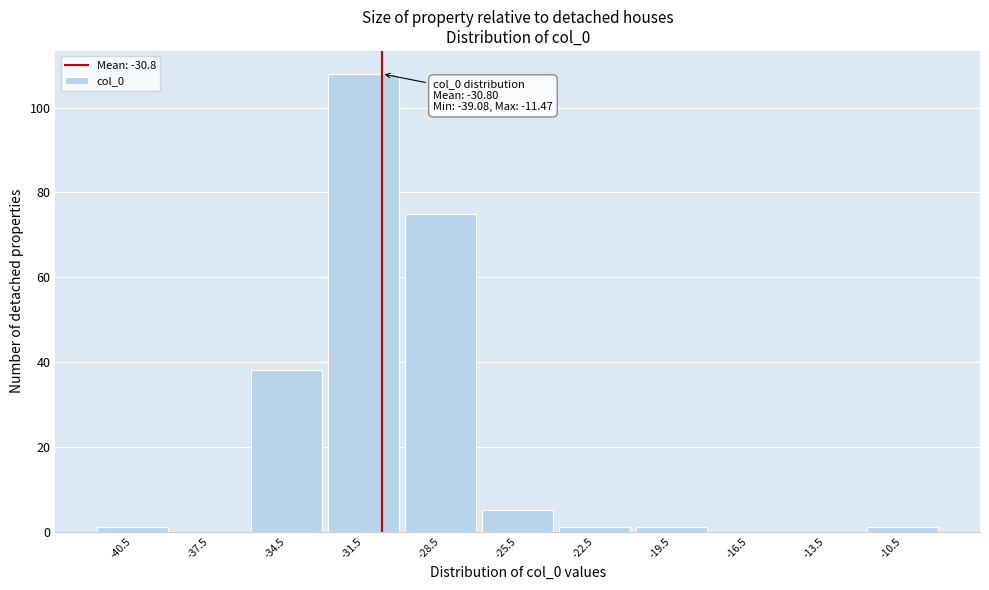

Over which range of the x-axis is the bar tallest?

-33 to -30